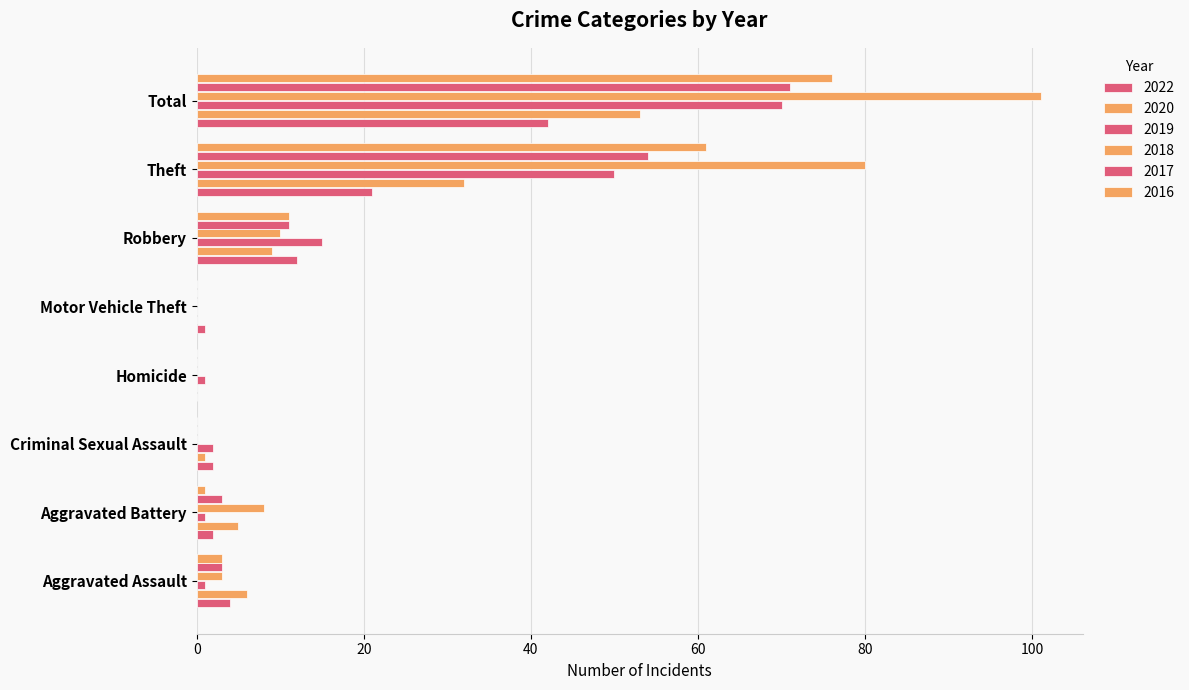

What is the total value across all series at Aggravated Assault?

20